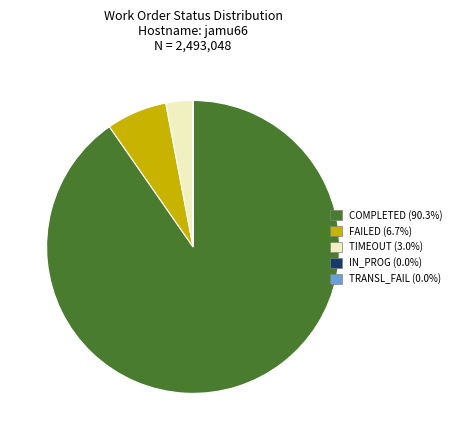

Does any single category account for the majority?

Yes